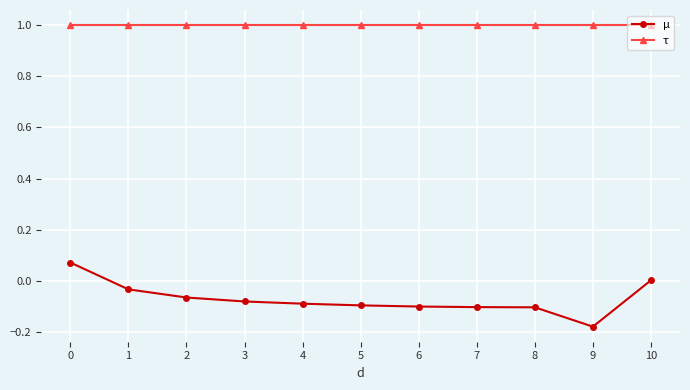

Rank the series by their average value, from lowest to highest.

µ, τ